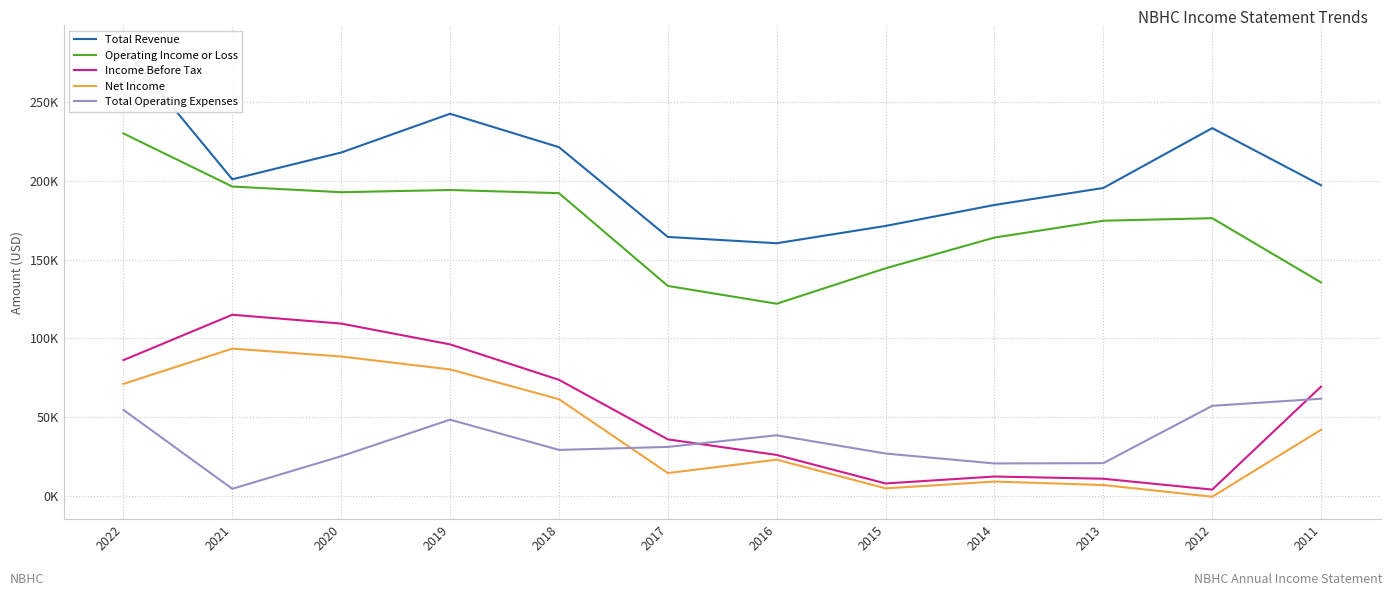

Which series has the largest total across all categories?

Total Revenue